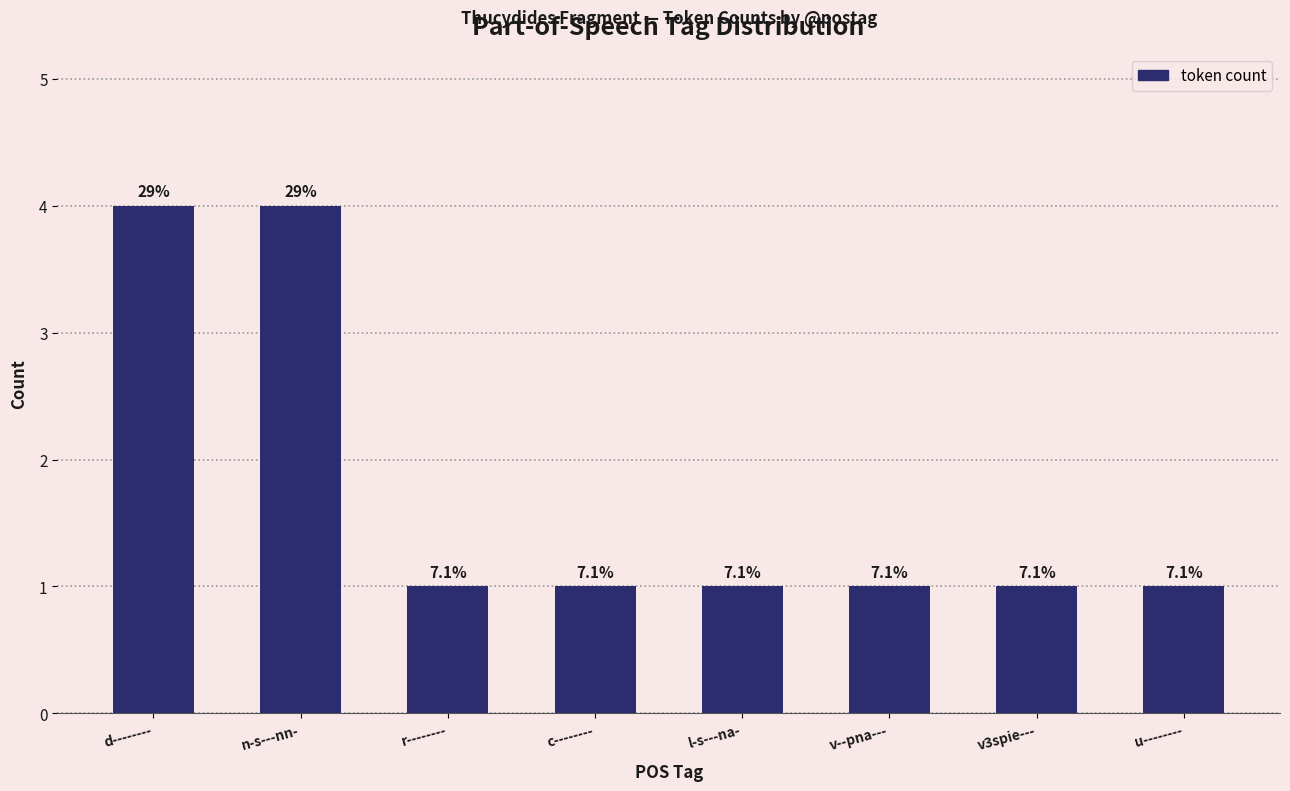

How many bars are there in total?

8